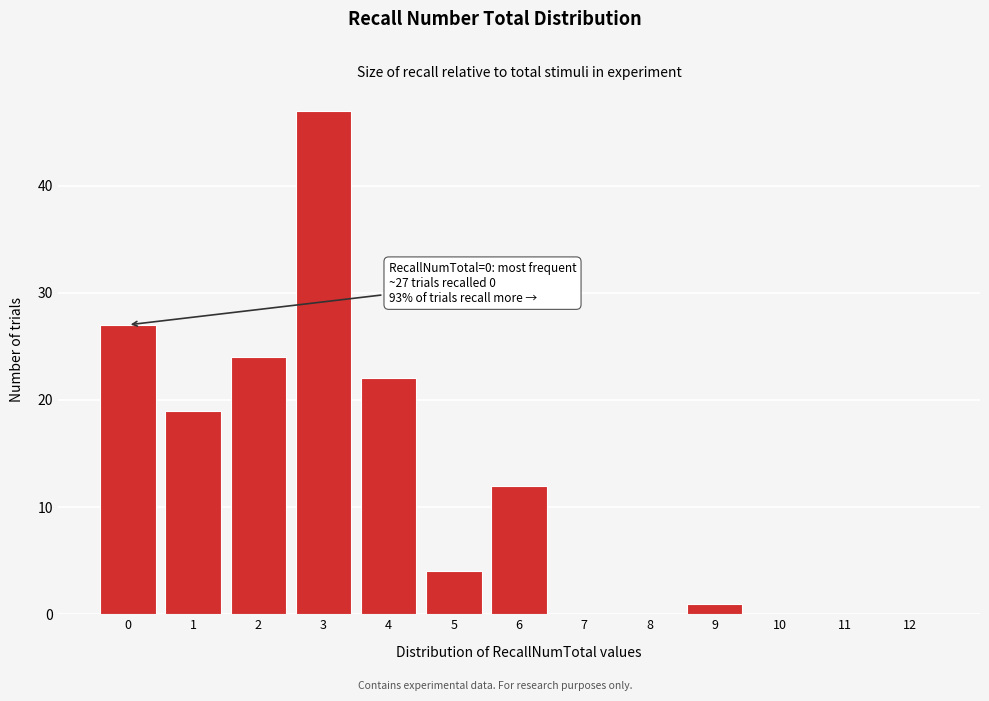

Over which range of the x-axis is the bar tallest?

2.5 to 3.5